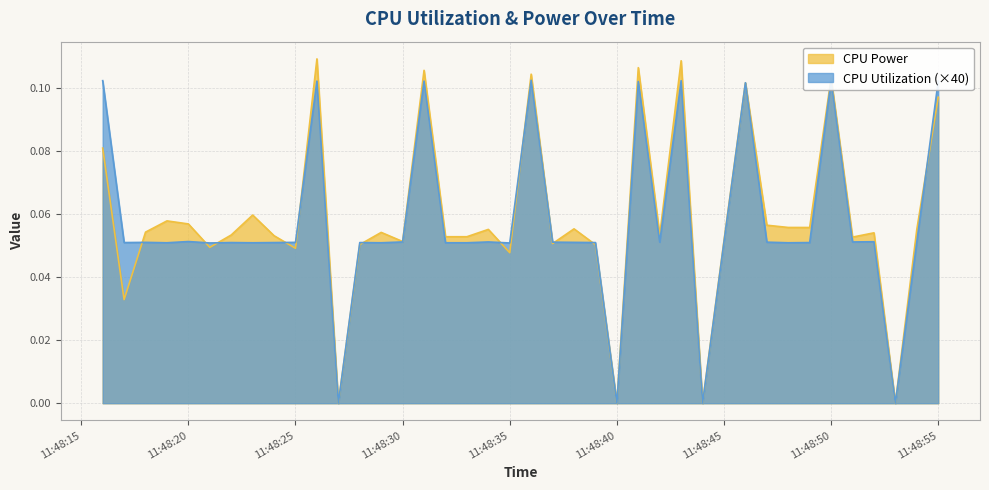

List the series in order of their peak value, highest first.

CPU Power, CPU Utilization (×40)